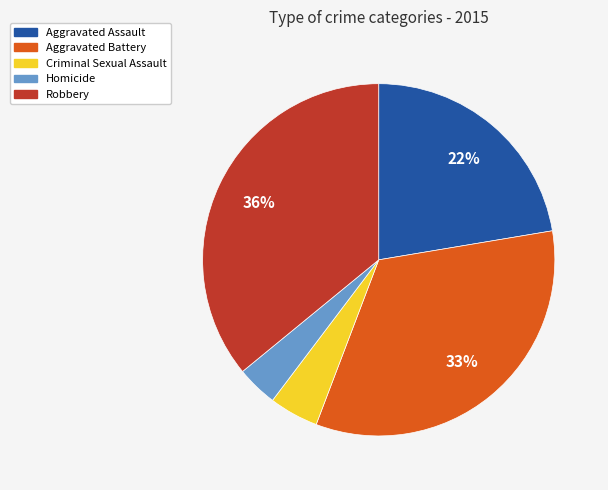

Is there any slice that represents more than half of the pie?

No